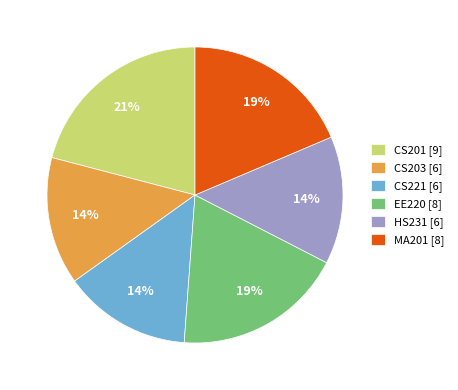

Approximately how many times larger is the value at CS201 compared to MA201?

1.1